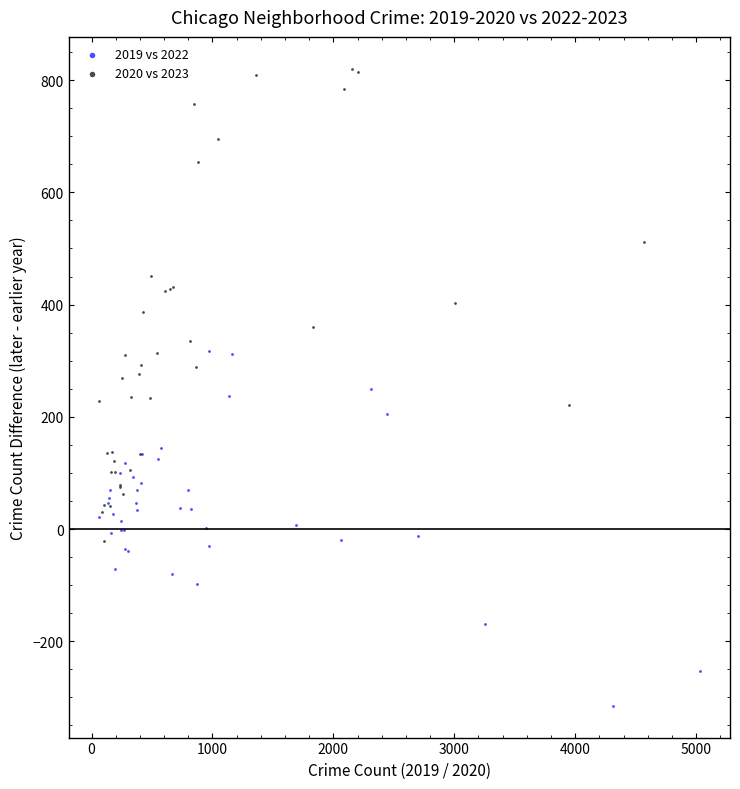

Which series contains the lowest Y value?

2019 vs 2022